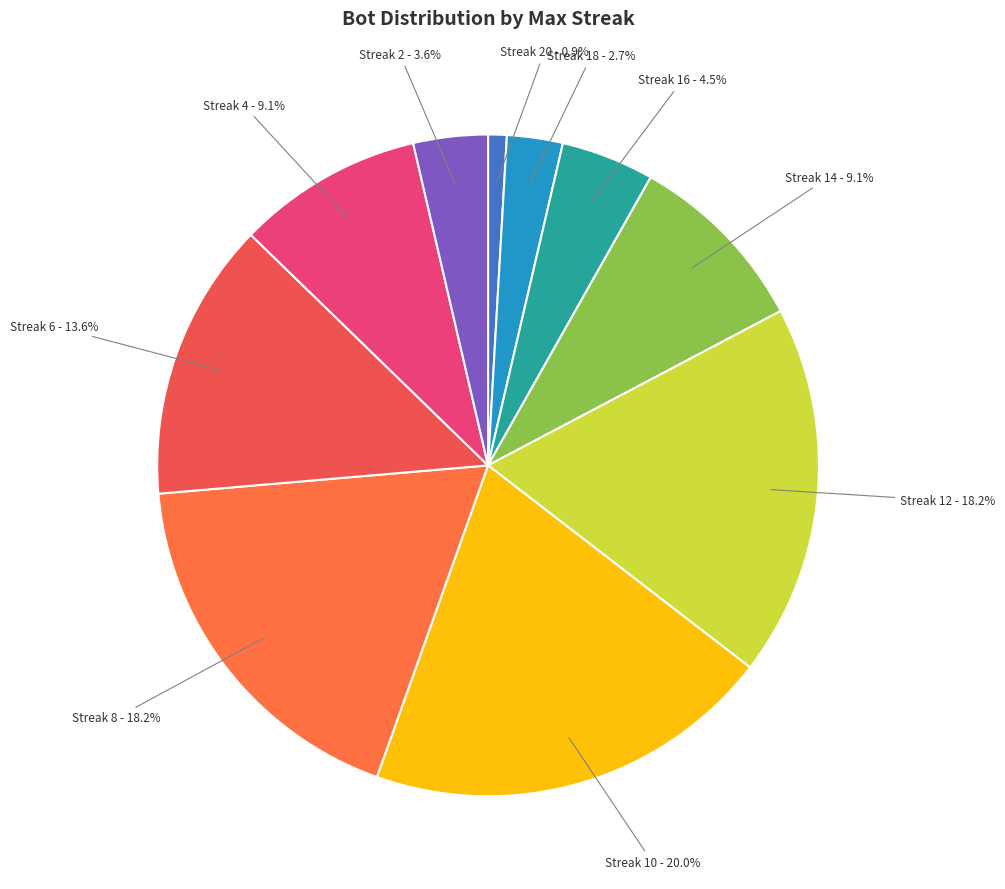

How many slices are in this pie chart?

10